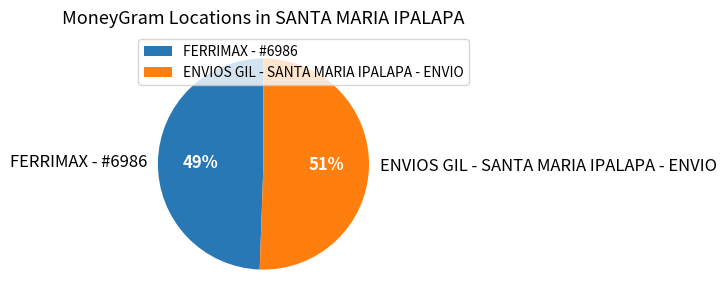

To the nearest percent, what percentage of the pie is ENVIOS GIL - SANTA MARIA IPALAPA - ENVIO?

51%